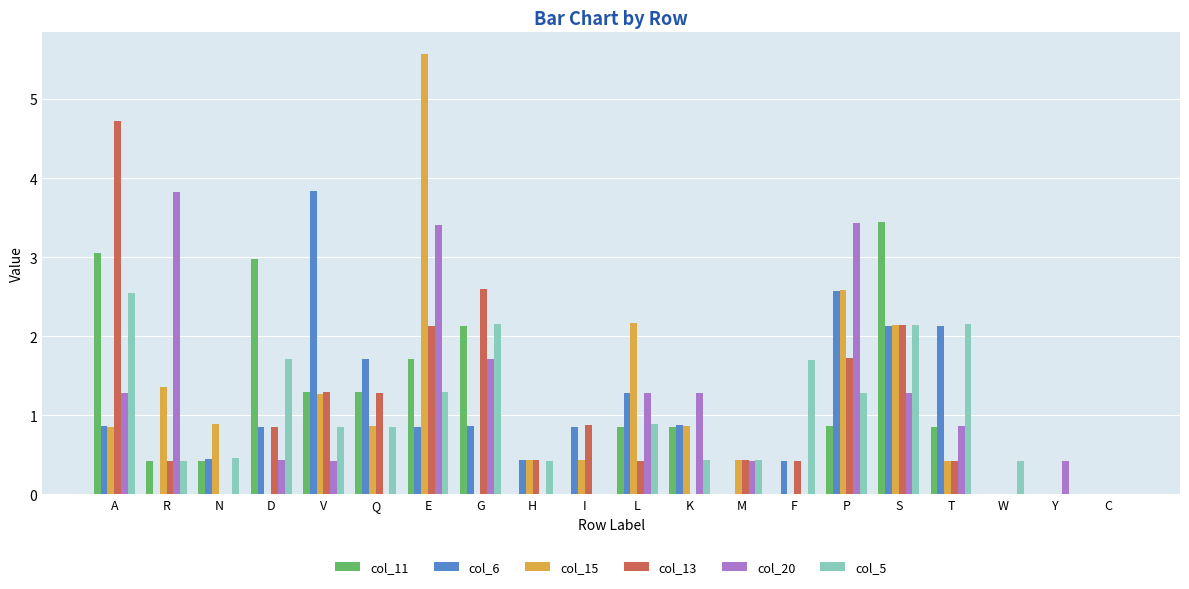

Between M and Y, which series saw the biggest shift?

col_13